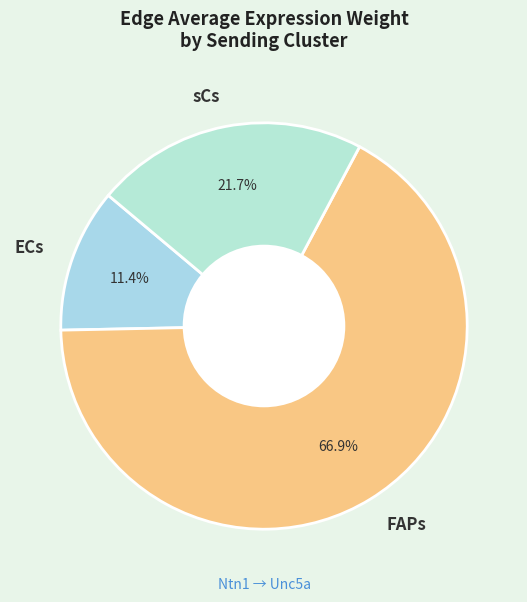

Does any single category account for the majority?

Yes